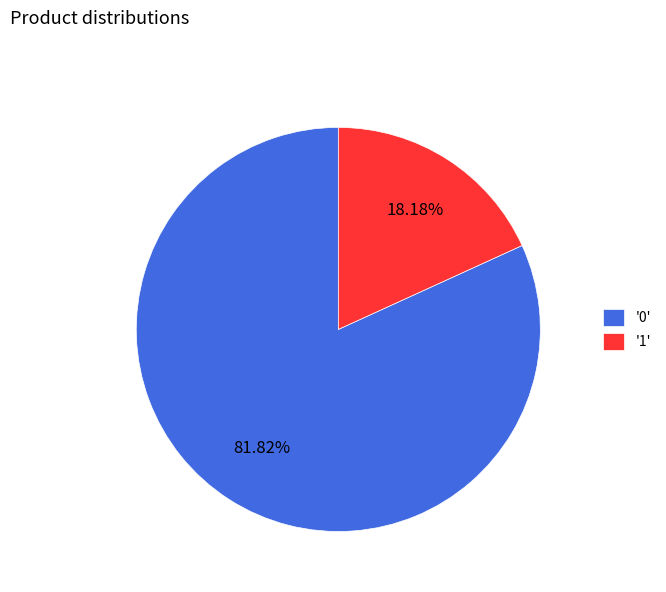

Is there any slice that represents more than half of the pie?

Yes